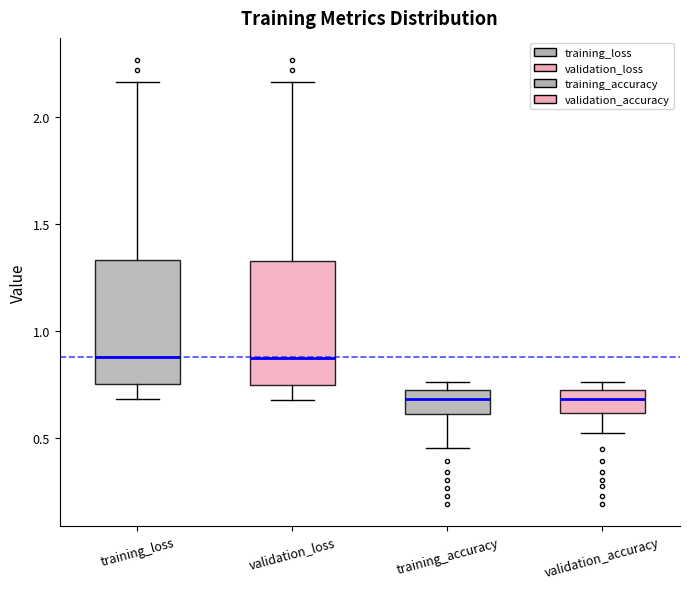

Reading left to right, read every box against the y-axis: the position of its median line, the range the box covers, and the ends of its whiskers. The values are not printed on the chart, so give them approximately, as read against the axis.

training_loss: median 0.90, box 0.75 to 1.35, whiskers 0.70 to 2.15
validation_loss: median 0.85, box 0.75 to 1.30, whiskers 0.70 to 2.15
training_accuracy: median 0.70 (inside the box), box 0.60 to 0.70, whiskers 0.45 to 0.75
validation_accuracy: median 0.70 (inside the box), box 0.60 to 0.70, whiskers 0.50 to 0.75